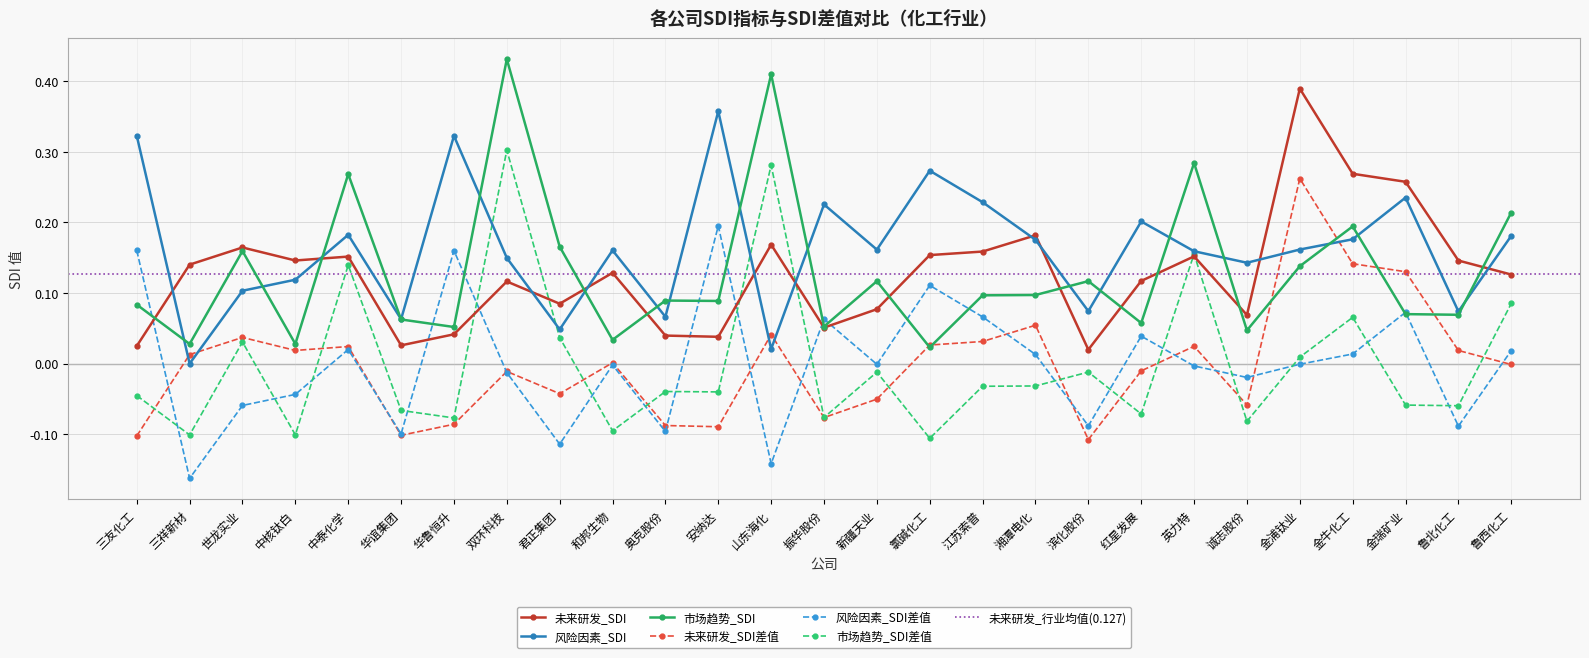

What is the difference between the maximum and minimum values in the 未来研发_SDI差值 series?

0.4